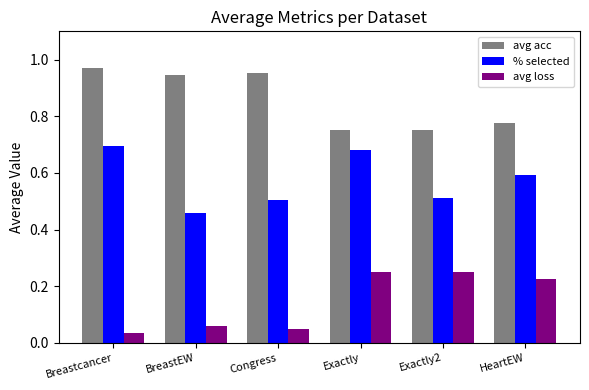

At how many categories does at least one series exceed 0?

6